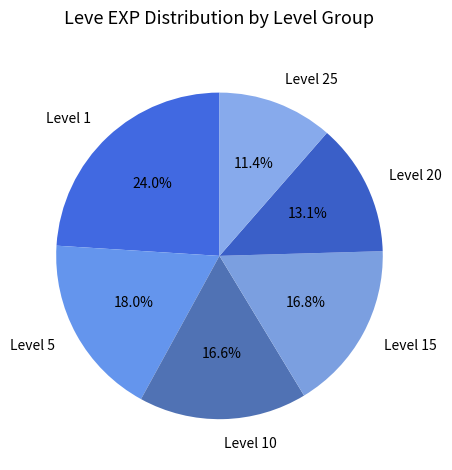

Which slice is the largest?

Level 1